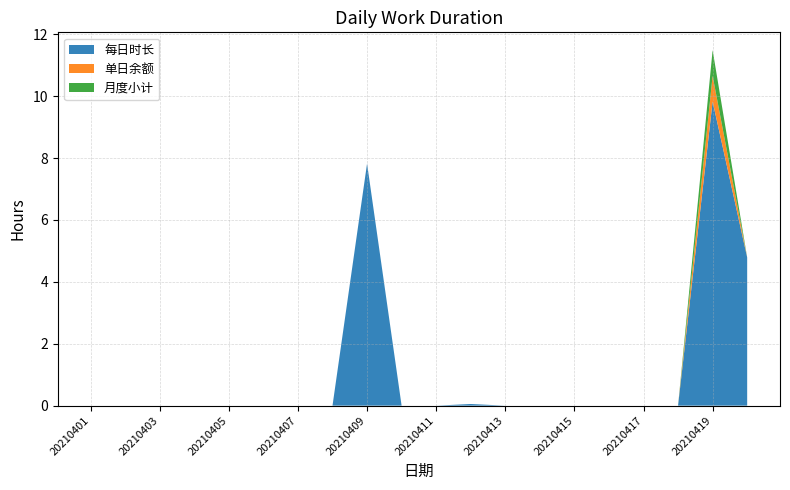

Reading right to left, list all the values displayed in this chart.

每日时长: 20210420=4.8	20210419=9.8	20210418=0.0	20210417=0.0	20210416=0.0	20210415=0.0	20210414=0.0	20210413=0.0	20210412=0.1	20210411=0.0	20210410=0.0	20210409=7.8	20210408=0.0	20210407=0.0	20210406=0.0	20210405=0.0	20210404=0.0	20210403=0.0	20210402=0.0	20210401=0.0
单日余额: 20210420=-4.2	20210419=0.8	20210418=0.0	20210417=0.0	20210416=0.0	20210415=0.0	20210414=0.0	20210413=0.0	20210412=0.0	20210411=0.0	20210410=0.0	20210409=0.0	20210408=0.0	20210407=0.0	20210406=0.0	20210405=0.0	20210404=0.0	20210403=0.0	20210402=0.0	20210401=0.0
月度小计: 20210420=-3.4	20210419=0.8	20210418=0.0	20210417=0.0	20210416=0.0	20210415=0.0	20210414=0.0	20210413=0.0	20210412=0.0	20210411=0.0	20210410=0.0	20210409=0.0	20210408=0.0	20210407=0.0	20210406=0.0	20210405=0.0	20210404=0.0	20210403=0.0	20210402=0.0	20210401=0.0